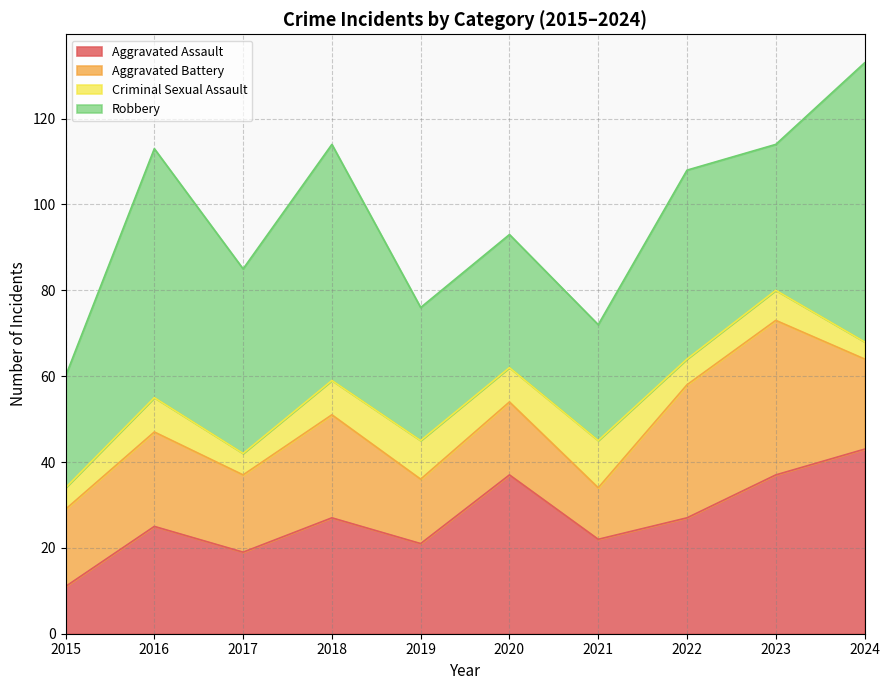

The Criminal Sexual Assault series shows 7 at 2023. True or false?

True